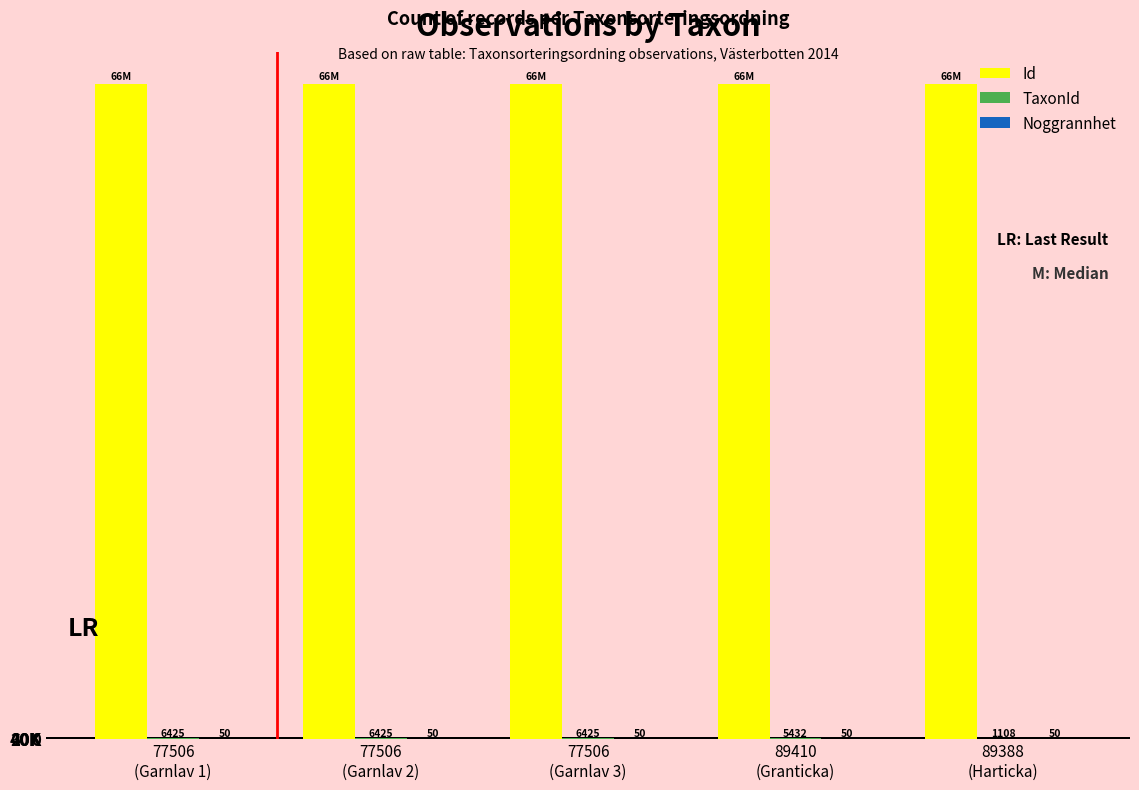

Are the bars grouped side by side (vs. stacked)?

Yes